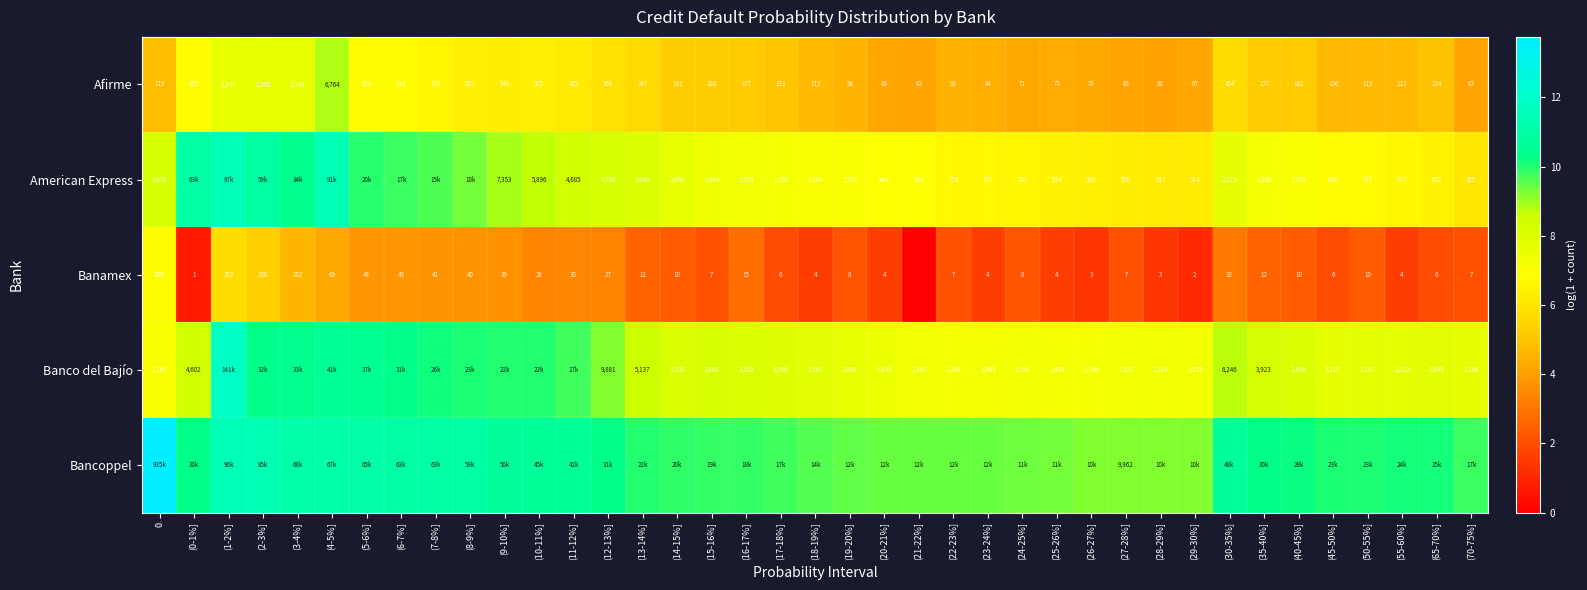

Is the value of American Express at (22-23%] greater than the value of Banamex at (7-8%]?

Yes